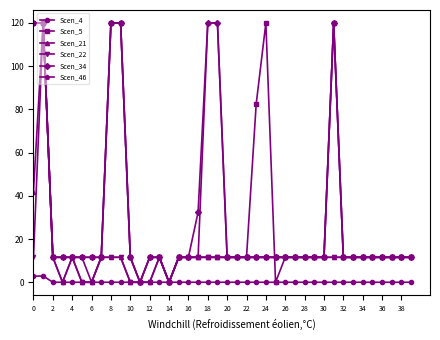

What is the highest value of the Scen_46 series?

120.0